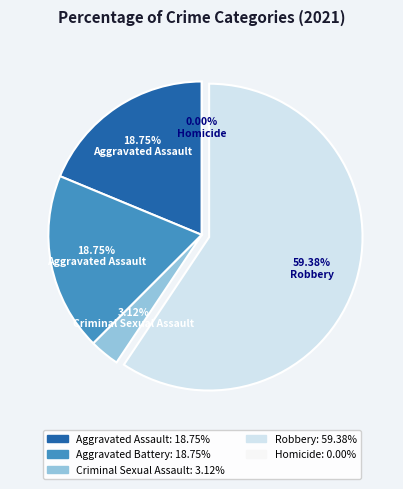

What is the majority slice?

Robbery